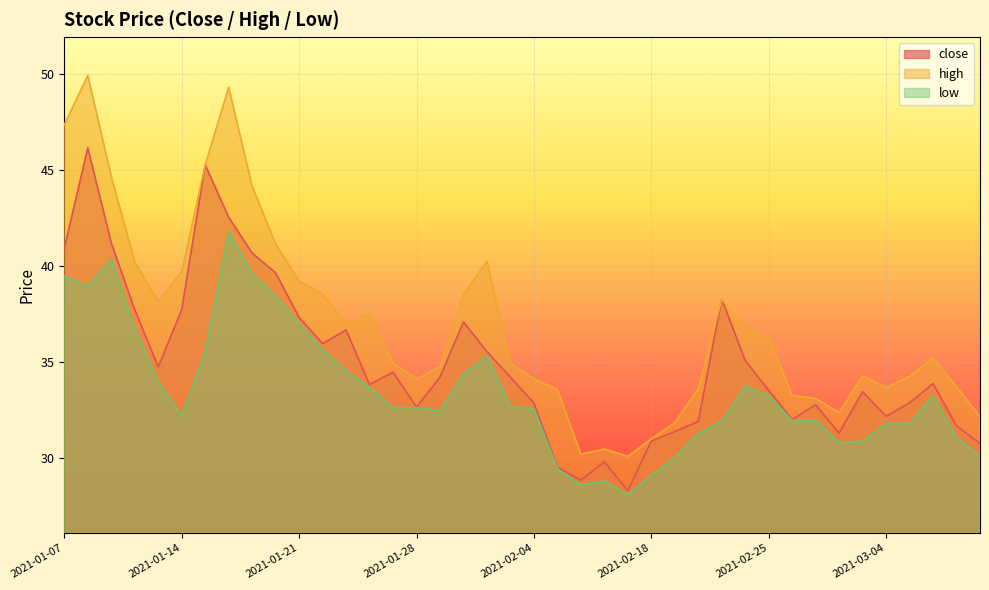

True or false: low and high cross at least once.

False